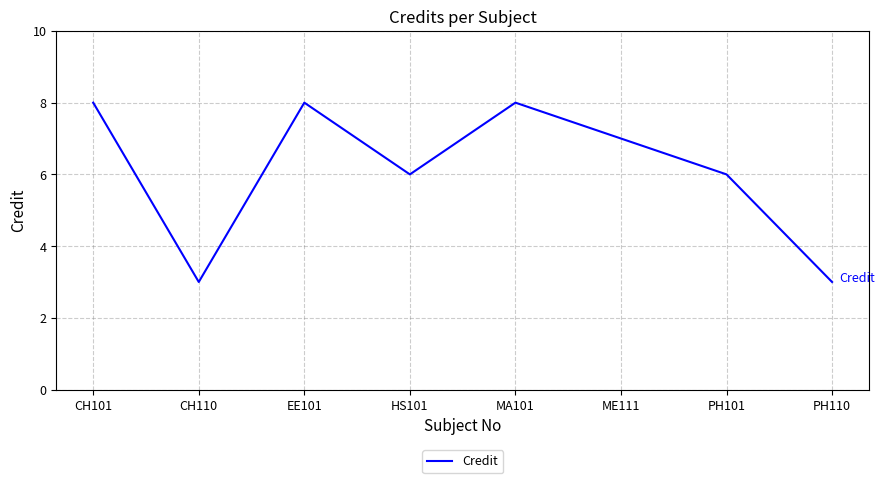

Approximately how many times larger is the value at HS101 compared to EE101?

0.8